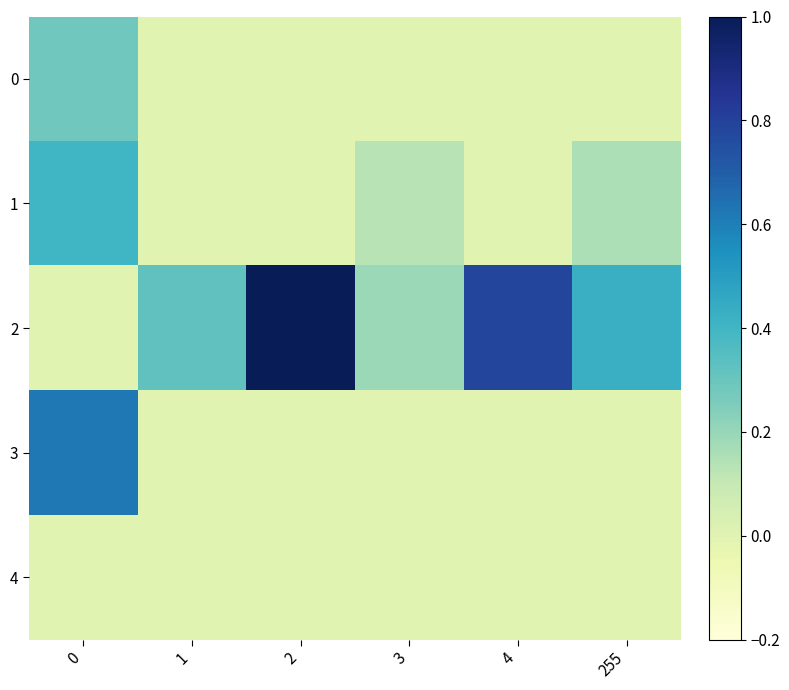

Reading left to right, what are all the values shown in this chart?

0: 0=0.3	1=0.0	2=0.0	3=0.0	4=0.0	255=0.0
1: 0=0.4	1=0.0	2=0.0	3=0.1	4=0.0	255=0.2
2: 0=0.0	1=0.3	2=1.0	3=0.2	4=0.8	255=0.4
3: 0=0.6	1=0.0	2=0.0	3=0.0	4=0.0	255=0.0
4: 0=0.0	1=0.0	2=0.0	3=0.0	4=0.0	255=0.0